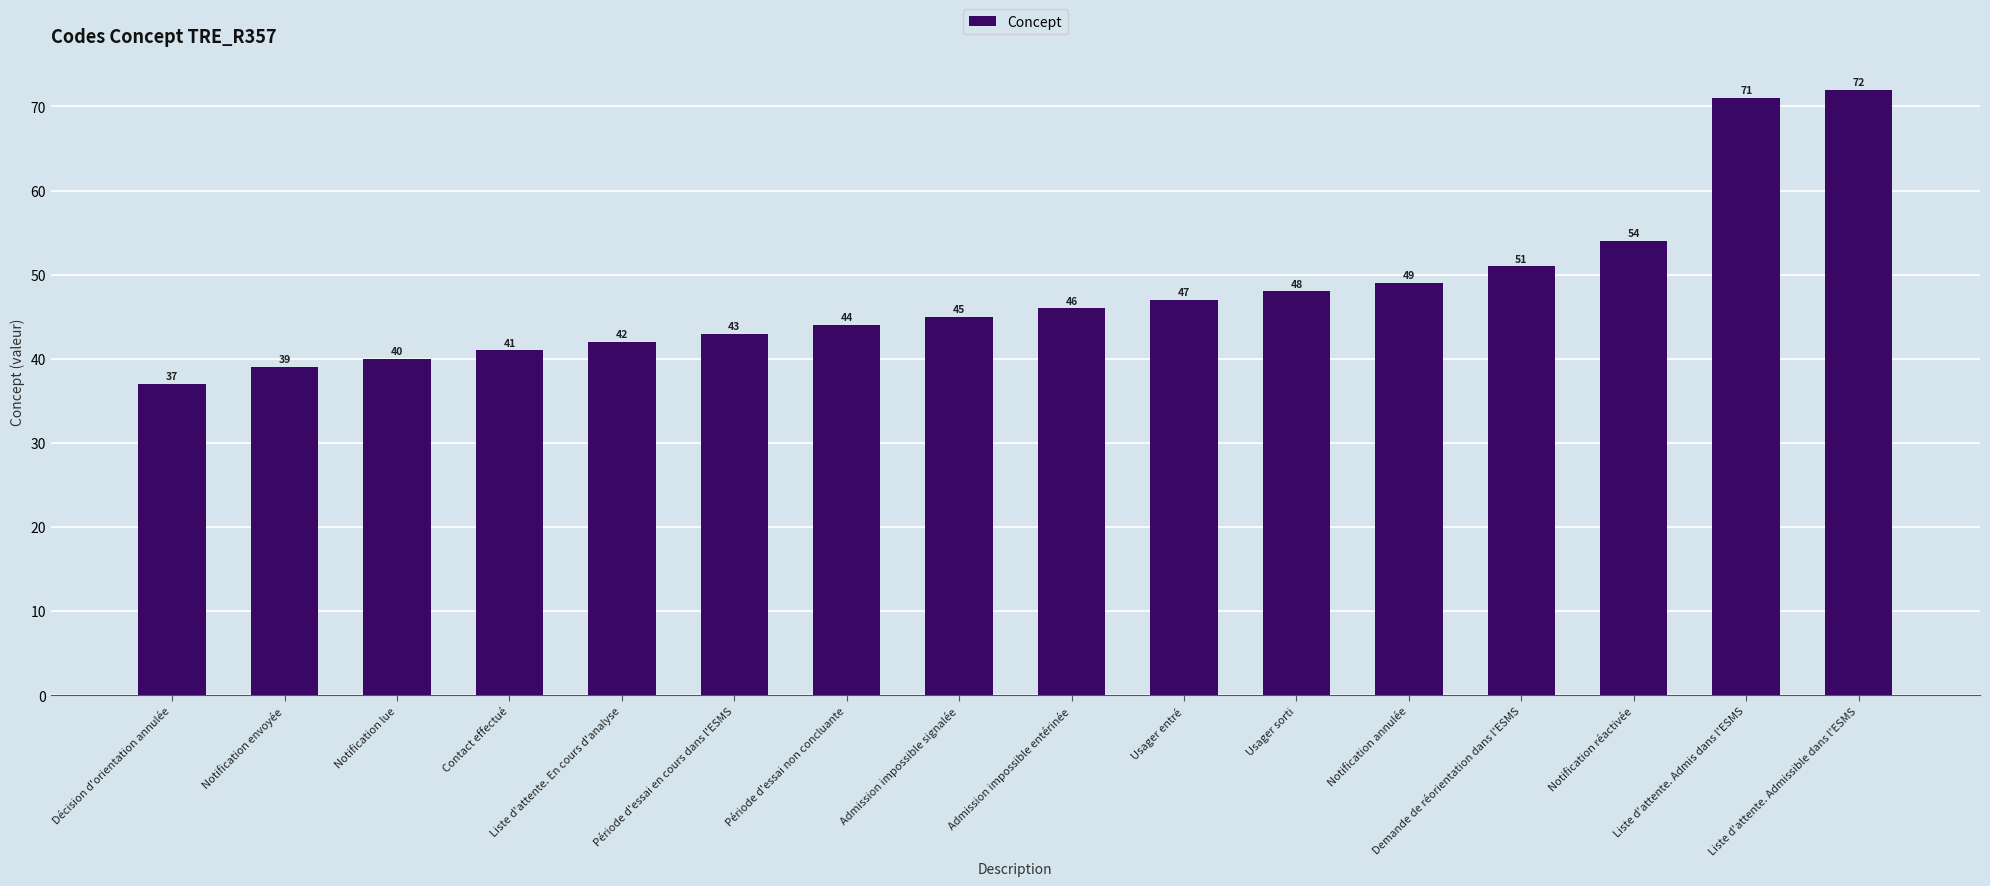

Rank the categories by value from lowest to highest.

Décision d'orientation annulée, Notification envoyée, Notification lue, Contact effectué, Liste d'attente. En cours d'analyse, Période d'essai en cours dans l'ESMS, Période d'essai non concluante, Admission impossible signalée, Admission impossible entérinée, Usager entré, Usager sorti, Notification annulée, Demande de réorientation dans l'ESMS, Notification réactivée, Liste d'attente. Admis dans l'ESMS, Liste d'attente. Admissible dans l'ESMS